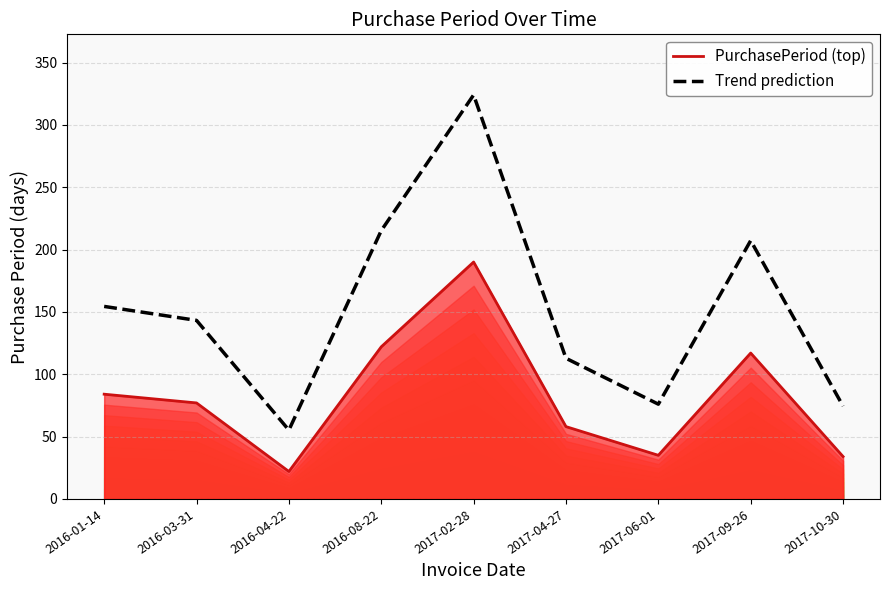

Which series has the widest spread of values?

Trend prediction